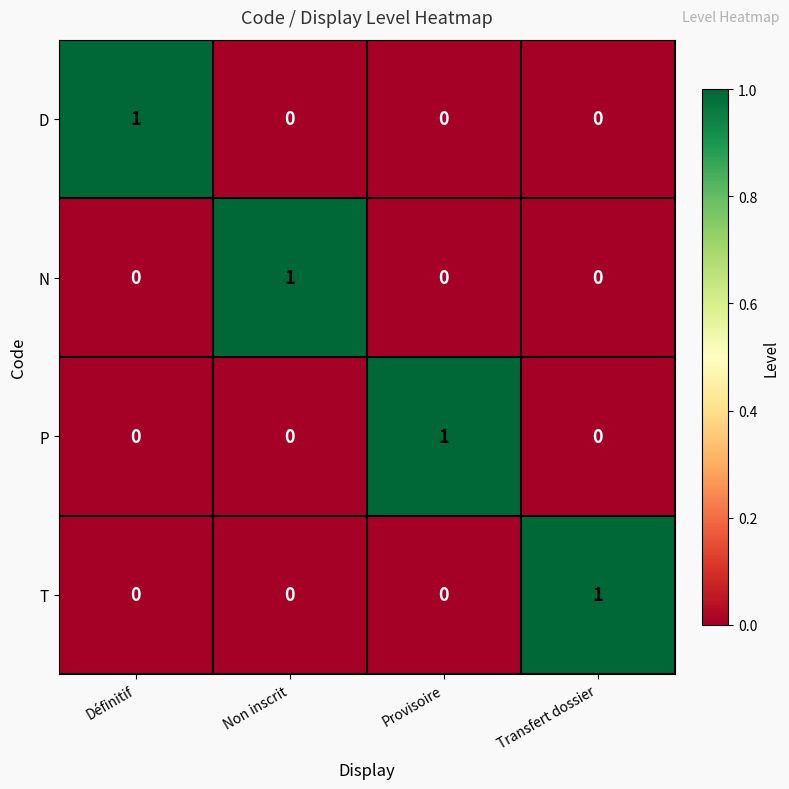

The value of N at Définitif is 0. True or false?

True